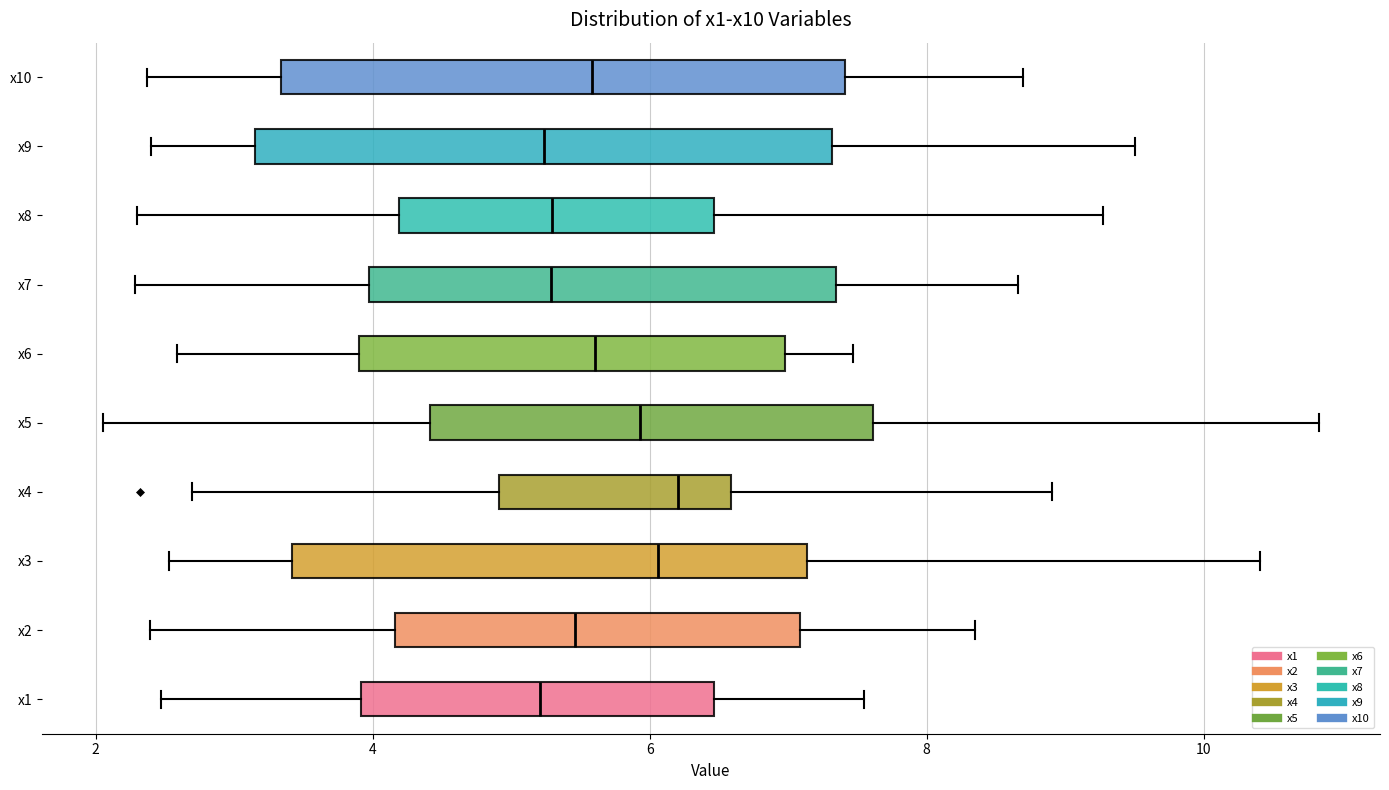

Reading bottom to top, read every box against the x-axis: the position of its median line, the range the box covers, and the ends of its whiskers. The values are not printed on the chart, so give them approximately, as read against the axis.

x1: median 5.2, box 4.0 to 6.4, whiskers 2.4 to 7.6
x2: median 5.4, box 4.2 to 7.0, whiskers 2.4 to 8.4
x3: median 6.0, box 3.4 to 7.2, whiskers 2.6 to 10.4
x4: median 6.2, box 5.0 to 6.6, whiskers 2.6 to 9.0
x5: median 6.0, box 4.4 to 7.6, whiskers 2.0 to 10.8
x6: median 5.6, box 3.8 to 7.0, whiskers 2.6 to 7.4
x7: median 5.2, box 4.0 to 7.4, whiskers 2.2 to 8.6
x8: median 5.2, box 4.2 to 6.4, whiskers 2.4 to 9.2
x9: median 5.2, box 3.2 to 7.4, whiskers 2.4 to 9.6
x10: median 5.6, box 3.4 to 7.4, whiskers 2.4 to 8.6